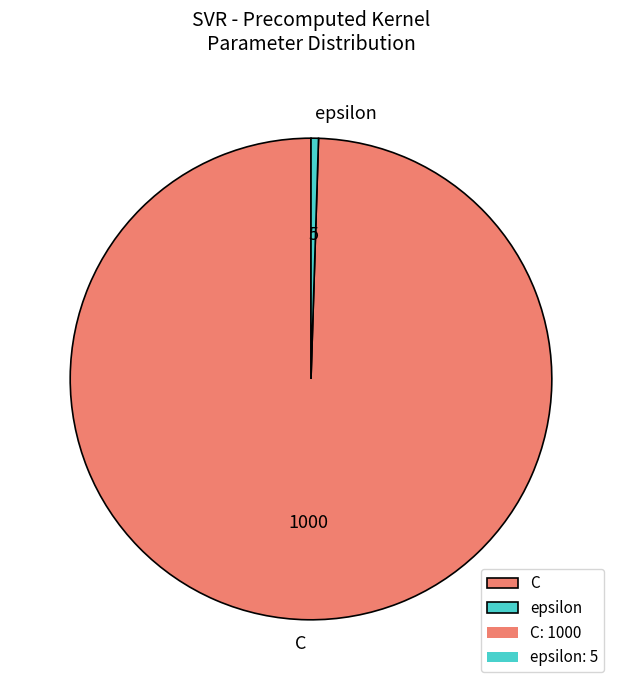

Is C the majority of the pie?

Yes